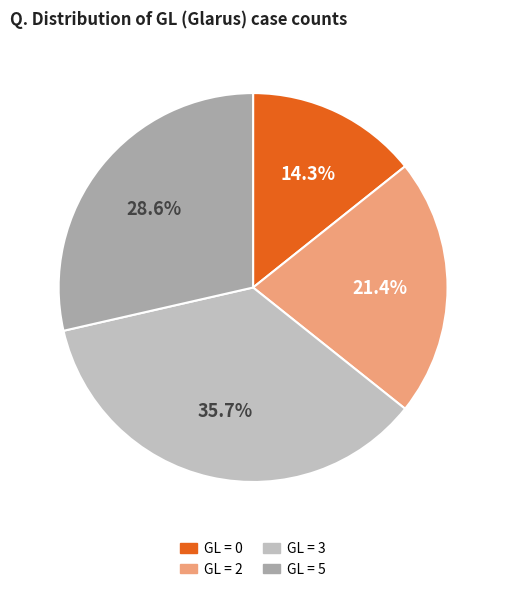

Is there a majority slice in this chart?

No